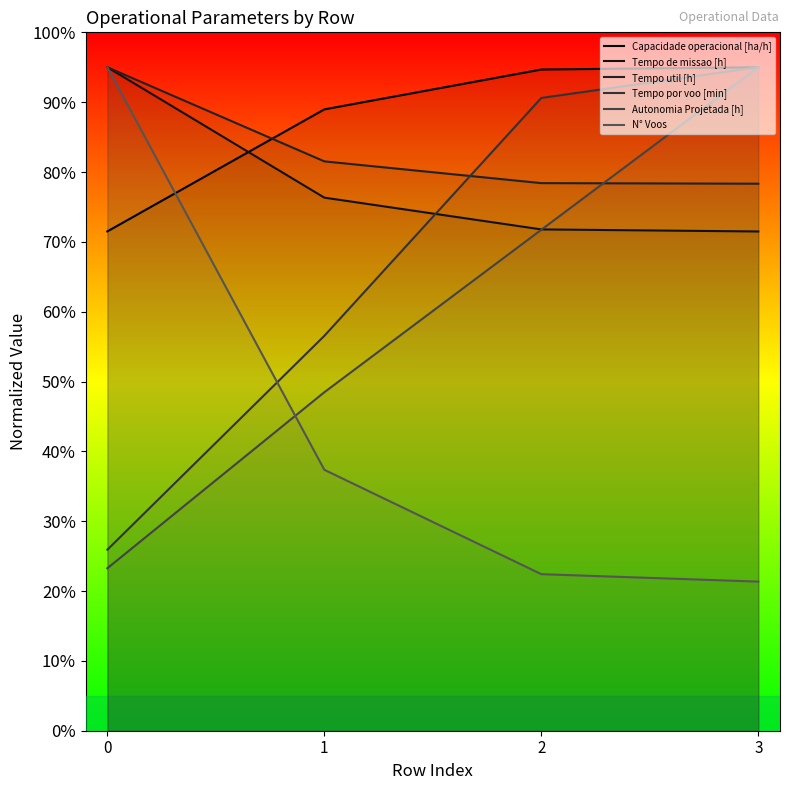

Is this an area chart (filled region under the line)?

No